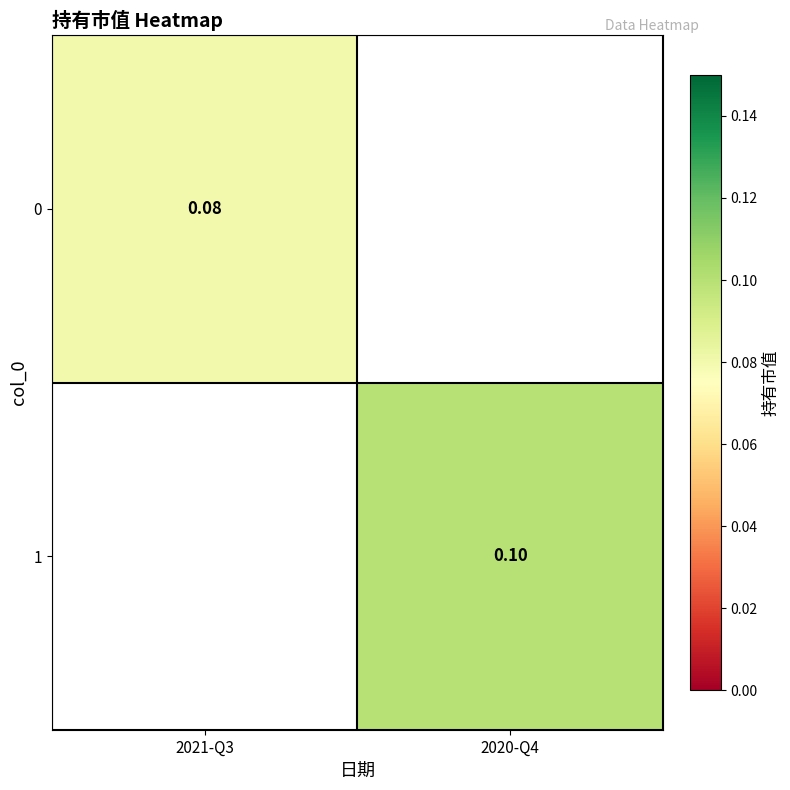

Is the value of 1 at 2020-Q4 greater than the value of 0 at 2021-Q3?

Yes